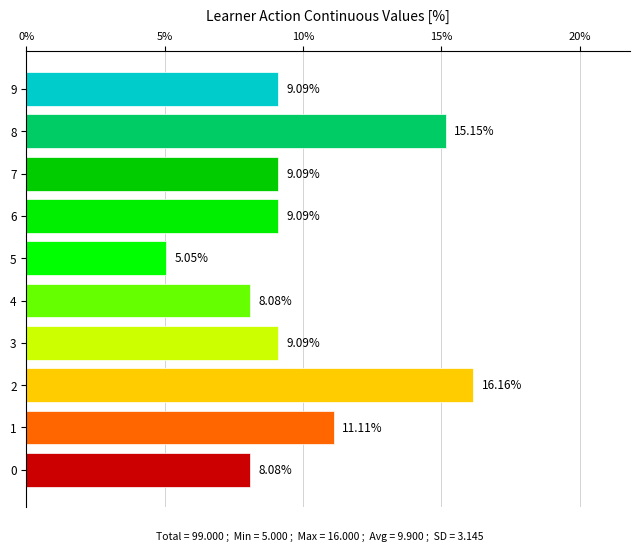

What is the sum of all values?

100.0